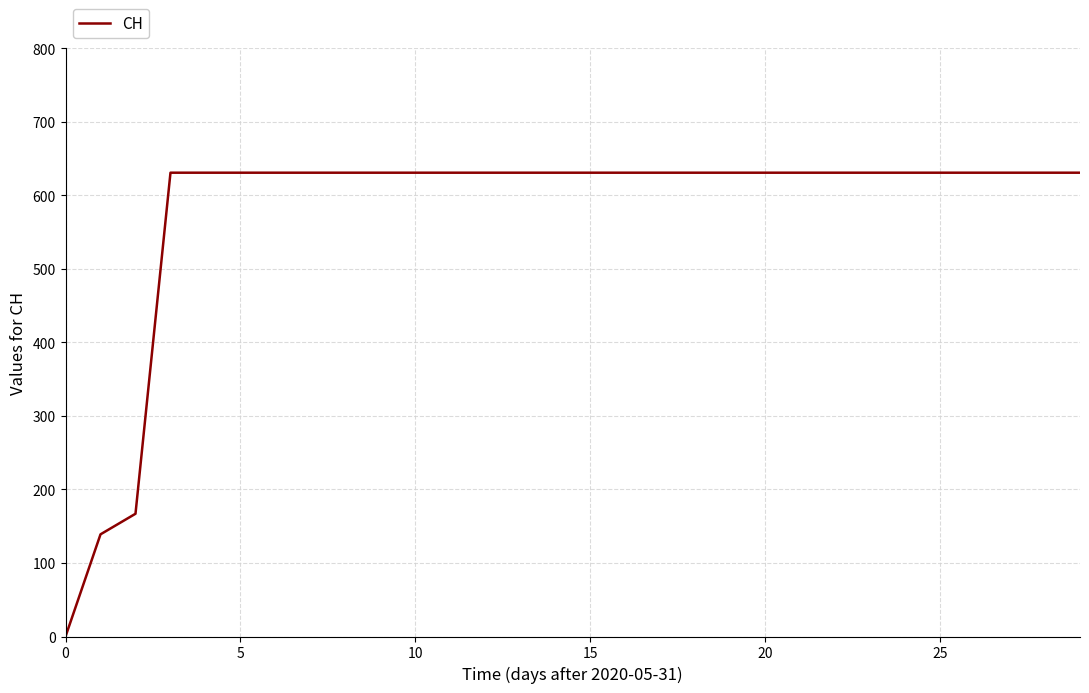

What is the greatest value displayed?

631